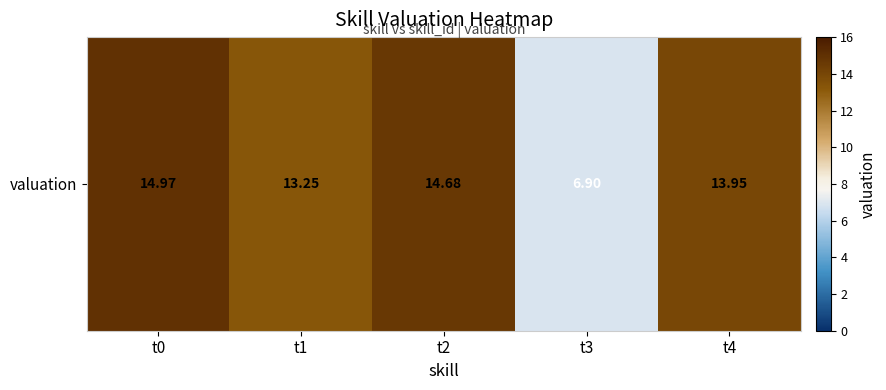

What is the smallest value displayed?

6.9